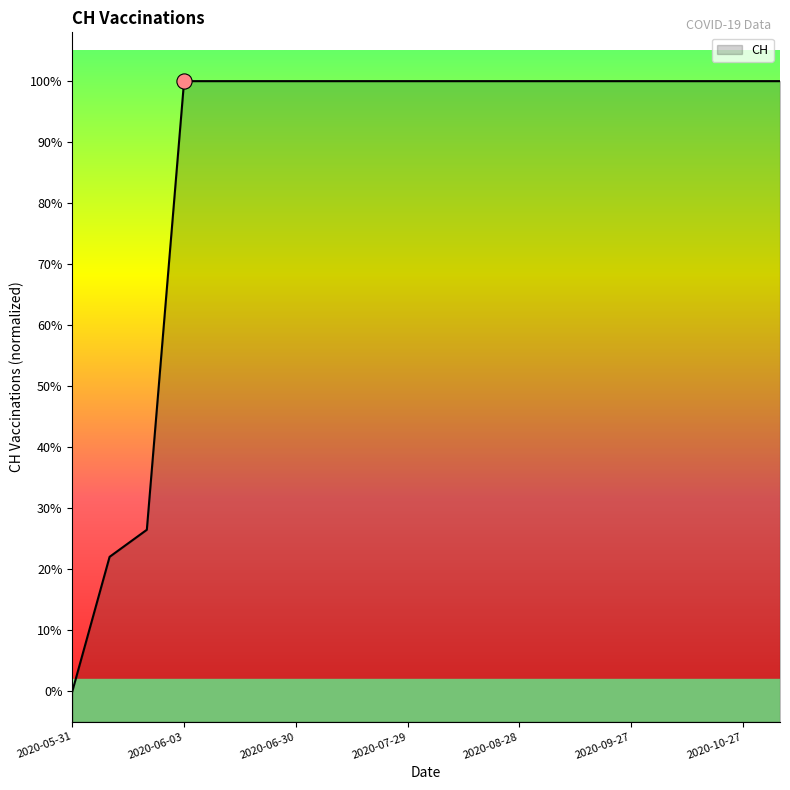

Which has a higher value, 2020-09-07 or 2020-07-29?

2020-09-07